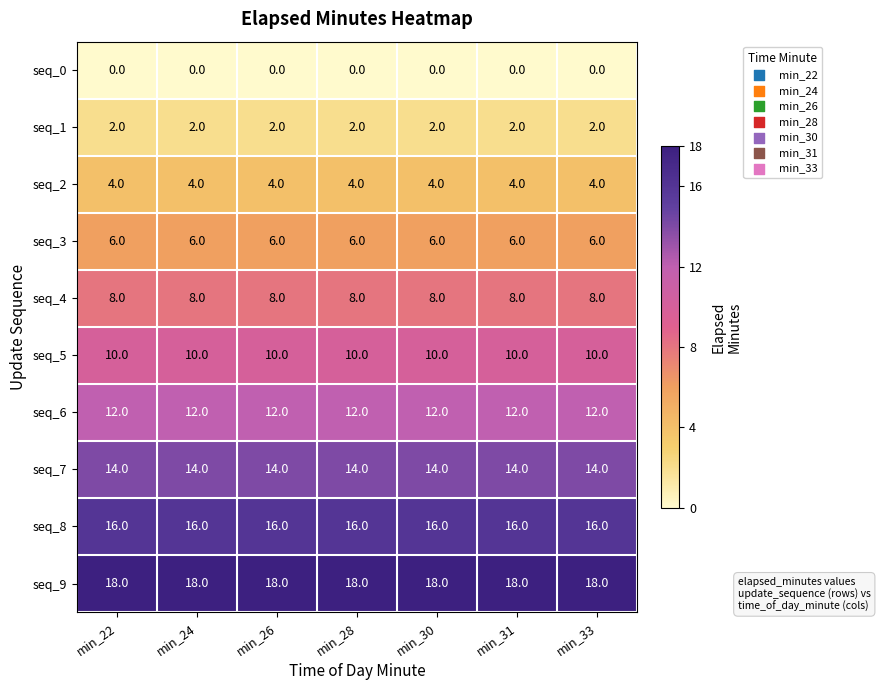

What is the total value across all series at min_33?

90